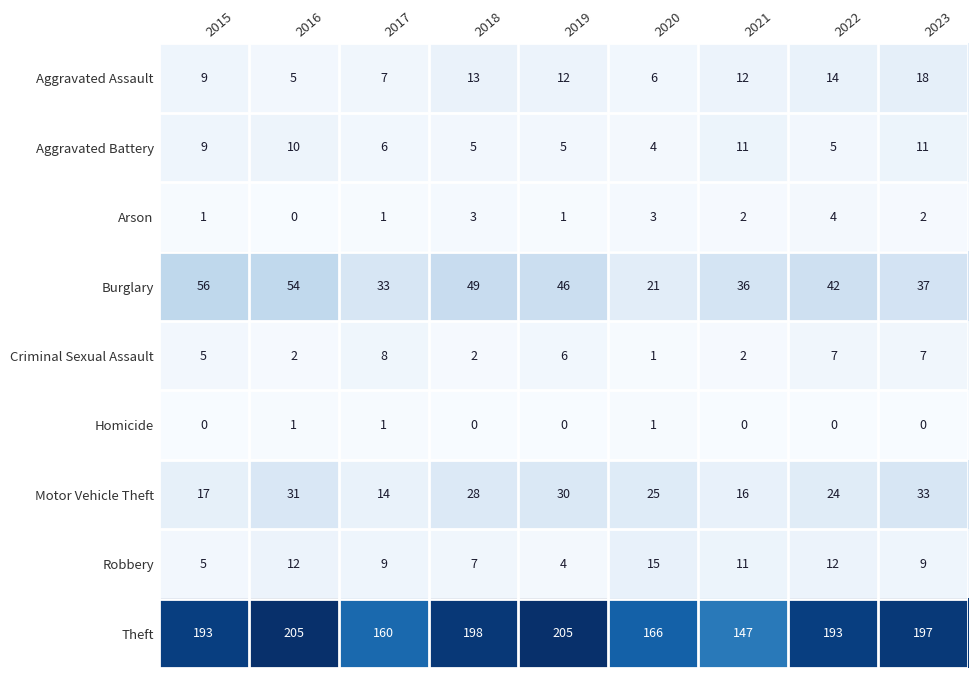

What is the sum of all Arson values?

17